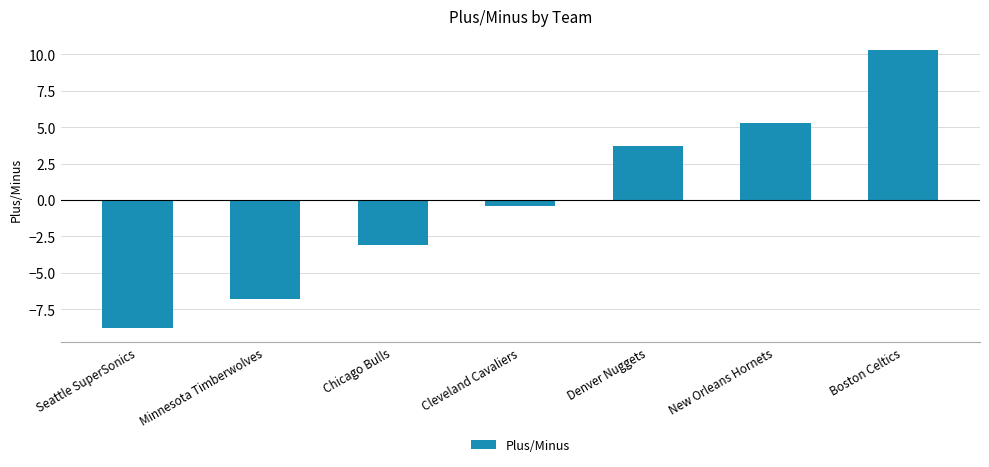

At which label does the data first exceed 0?

Denver Nuggets